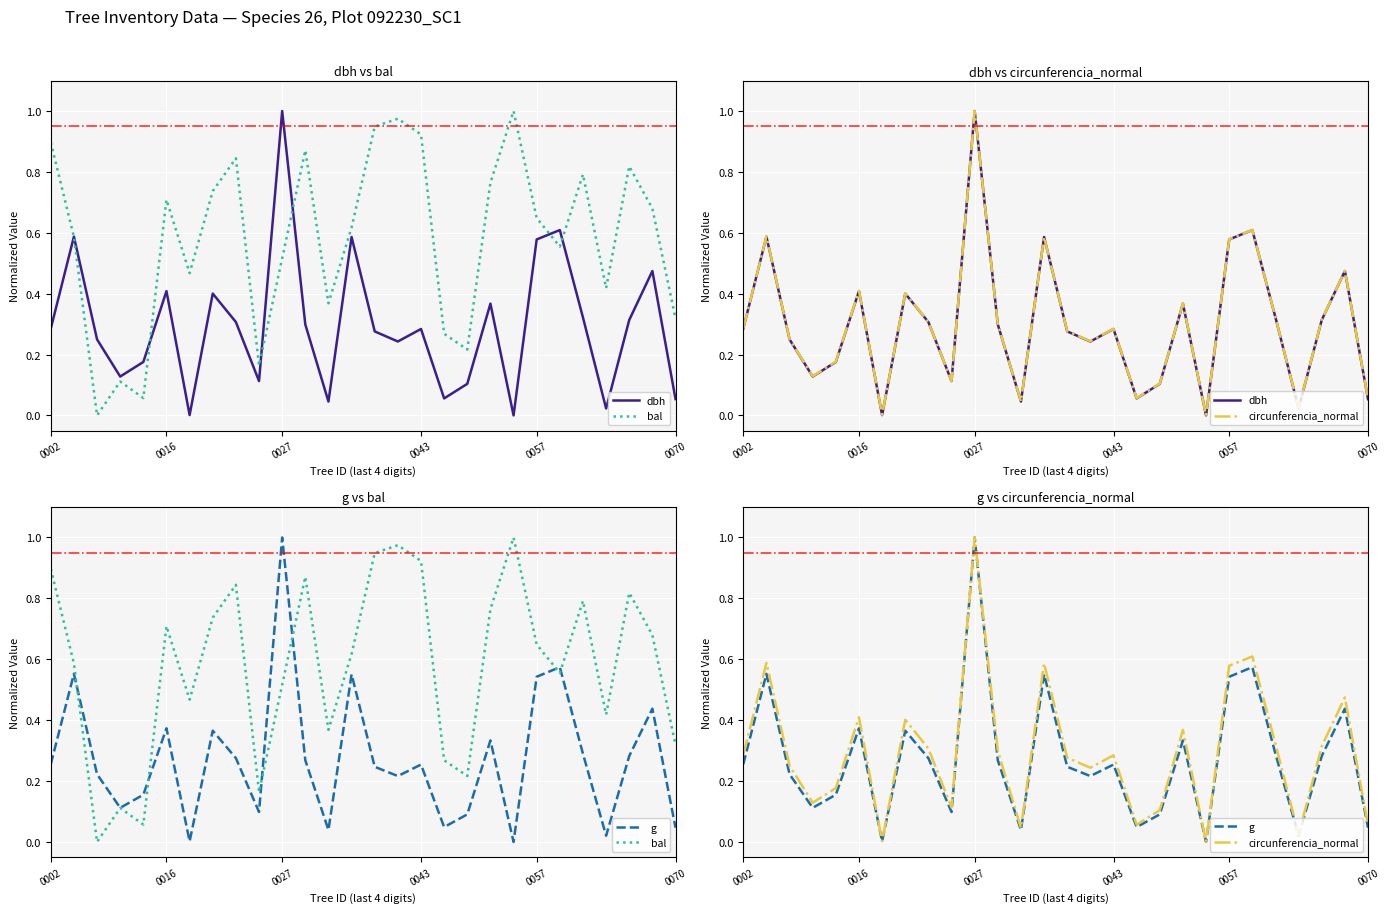

At which category does the chart reach its minimum across all series?

20